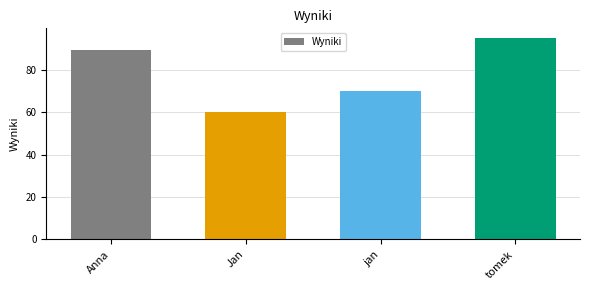

List the labels in order of value, smallest first.

Jan, jan, Anna, tomek